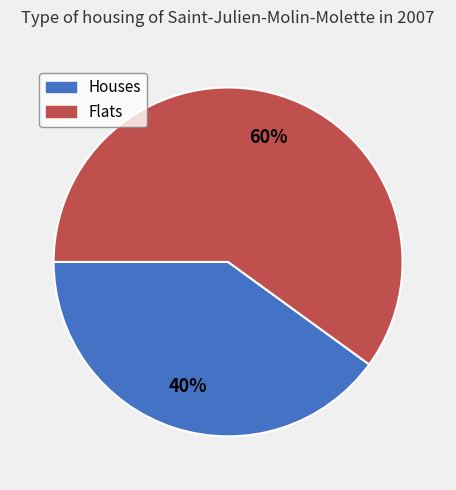

To the nearest percent, what is the average slice percentage?

50%